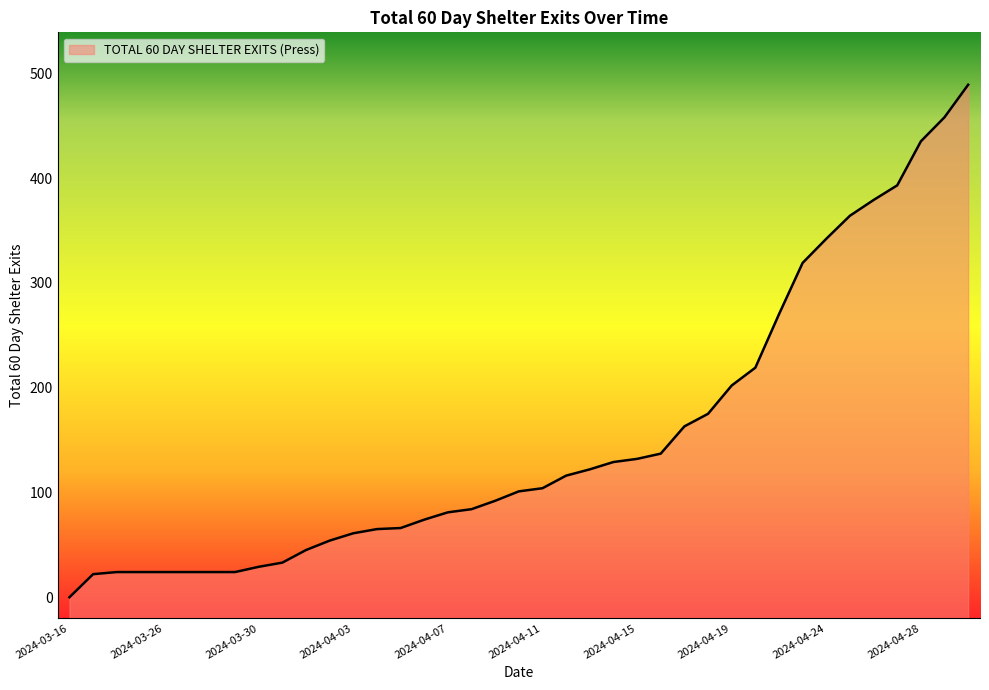

How many categories are shown in the chart?

39